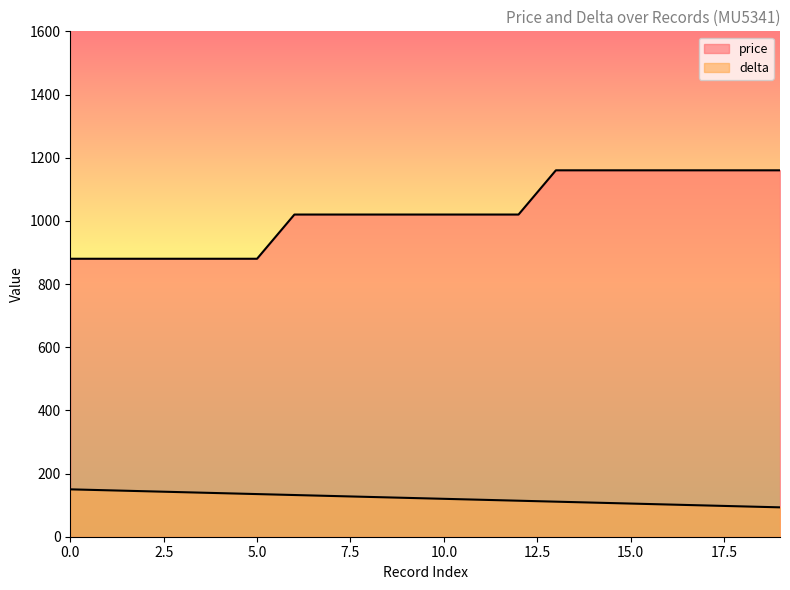

How many price values are between 880 and 1160?

20